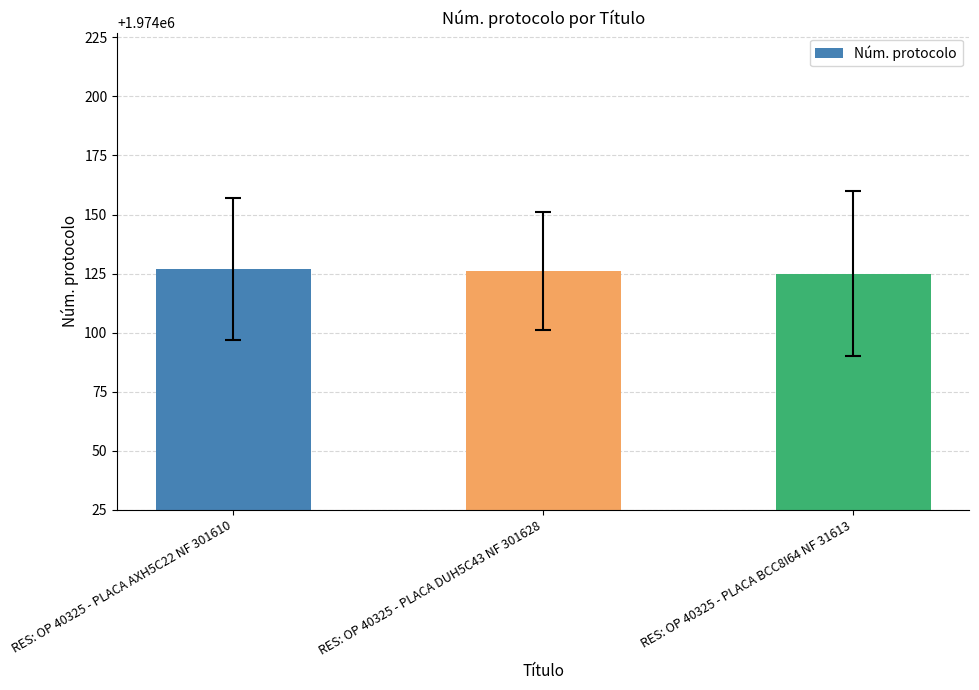

What is the value of the 3rd bar from the left?

1974125